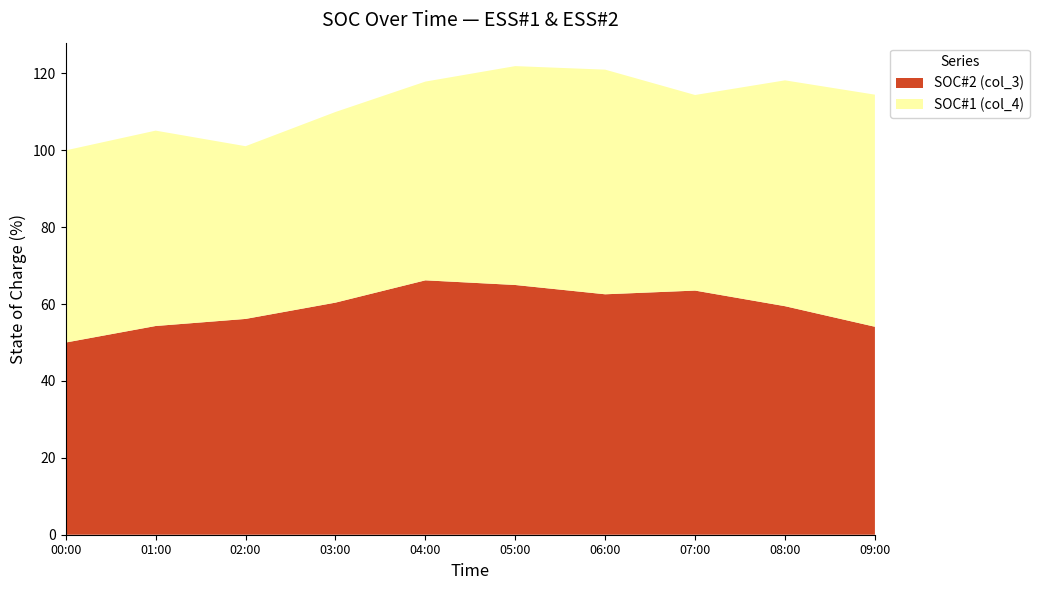

What is the total value across all series at 06:00?

121.0